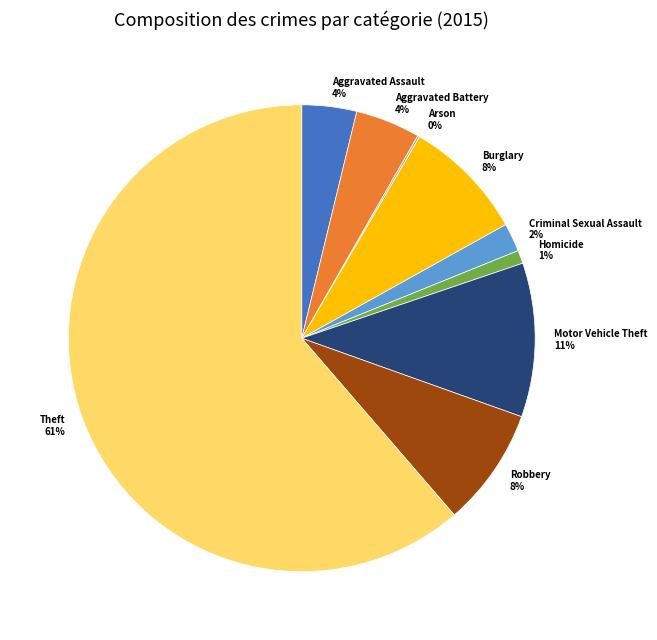

Which has a higher value, Robbery 8% or Criminal Sexual Assault 2%?

Robbery 8%